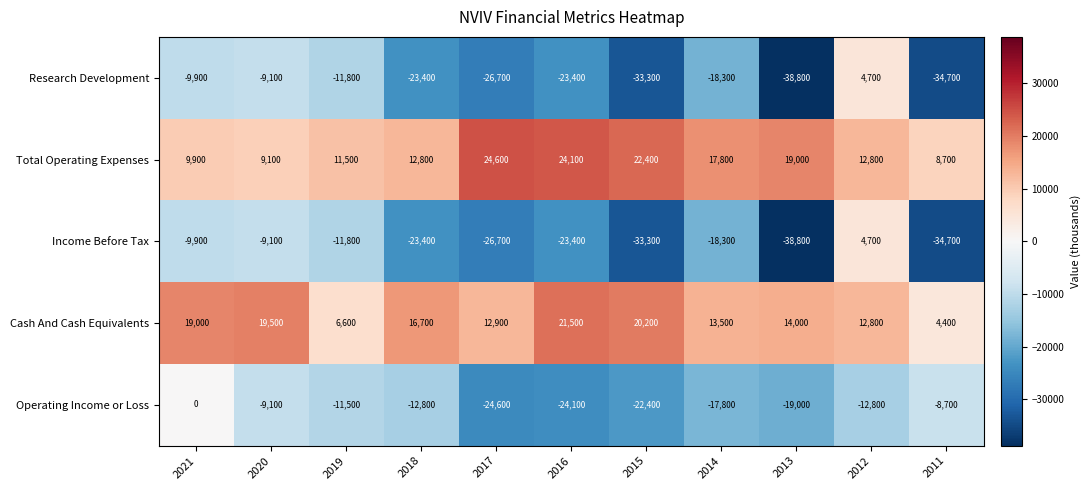

At which category is the sum across all series the highest?

2012